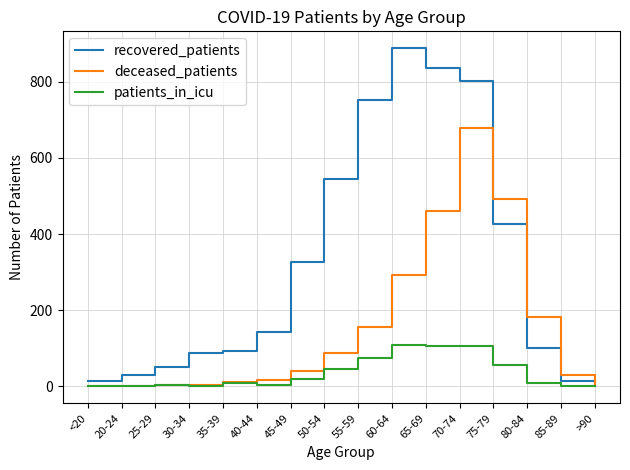

Rank the series by their maximum value, from highest to lowest.

recovered_patients, deceased_patients, patients_in_icu